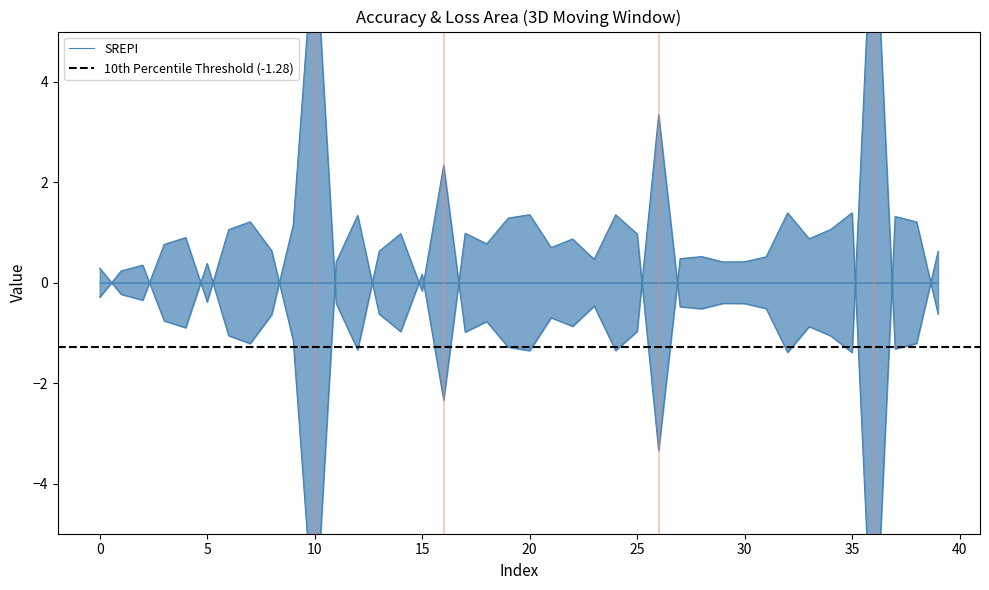

Reading left to right, transcribe all the data shown in this chart.

acc: 0.3	-0.2	-0.3	0.8	0.9	-0.4	1.1	1.2	0.6	-1.1	-7.1	0.4	1.3	-0.6	-1.0	0.2	-2.3	1.0	0.8	1.3	1.4	0.7	0.9	0.5	1.4	1.0	-3.3	0.5	0.5	0.4	0.4	0.5	1.4	0.9	1.1	1.4	-8.0	1.3	1.2	-0.6
loss: -0.3	0.2	0.3	-0.8	-0.9	0.4	-1.1	-1.2	-0.6	1.1	7.1	-0.4	-1.3	0.6	1.0	-0.2	2.3	-1.0	-0.8	-1.3	-1.4	-0.7	-0.9	-0.5	-1.4	-1.0	3.3	-0.5	-0.5	-0.4	-0.4	-0.5	-1.4	-0.9	-1.1	-1.4	8.0	-1.3	-1.2	0.6